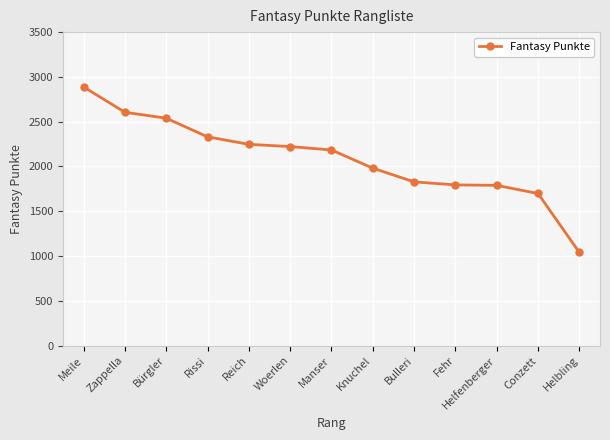

Which has a higher value, Knuchel or Bulleri?

Knuchel